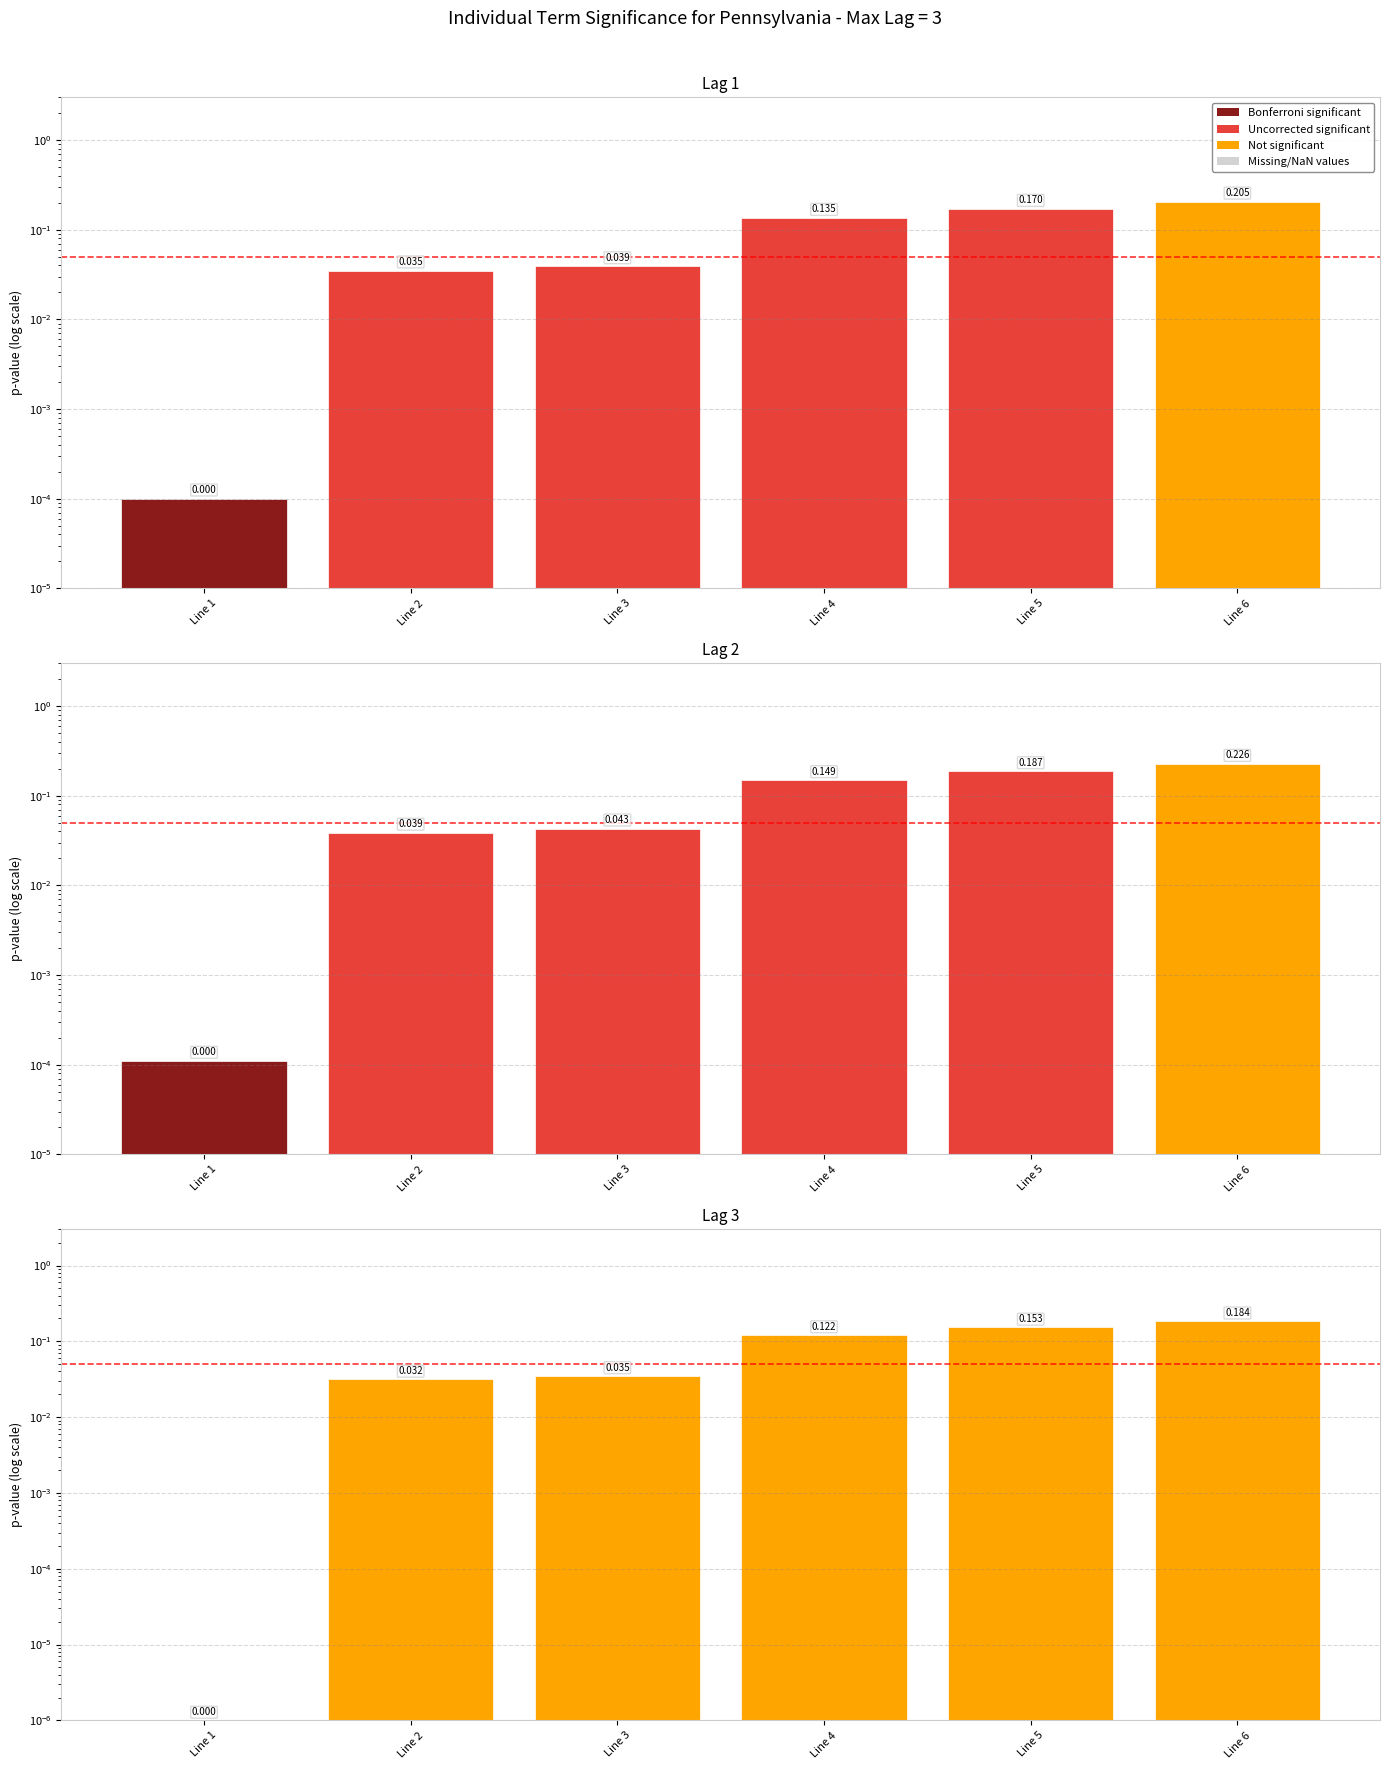

Rank the categories by value from highest to lowest.

Line 6, Line 5, Line 4, Line 3, Line 2, Line 1